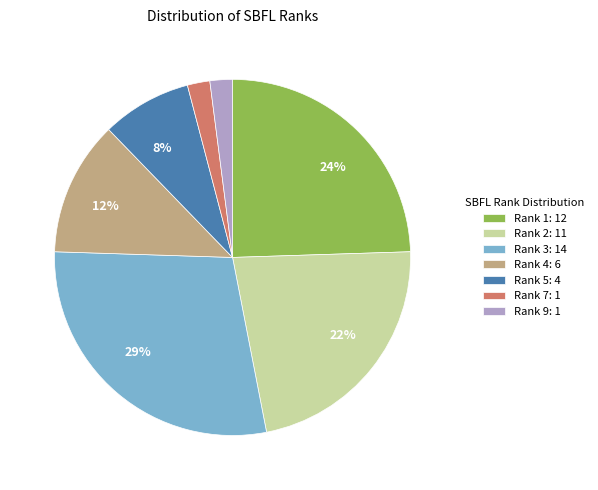

Which has a higher value, Rank 7: 1 or Rank 3: 14?

Rank 3: 14